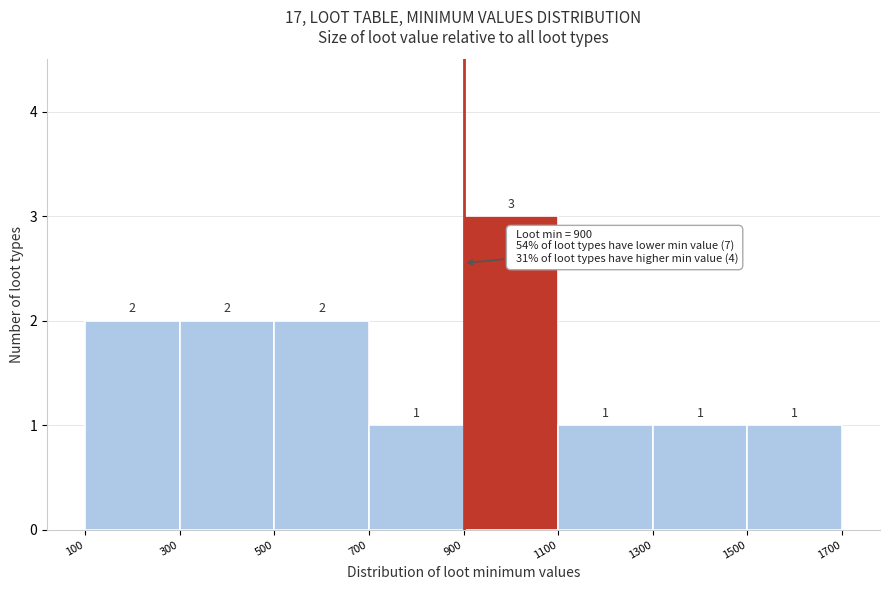

How tall is the bar that spans 1300 to 1500 on the x-axis?

1